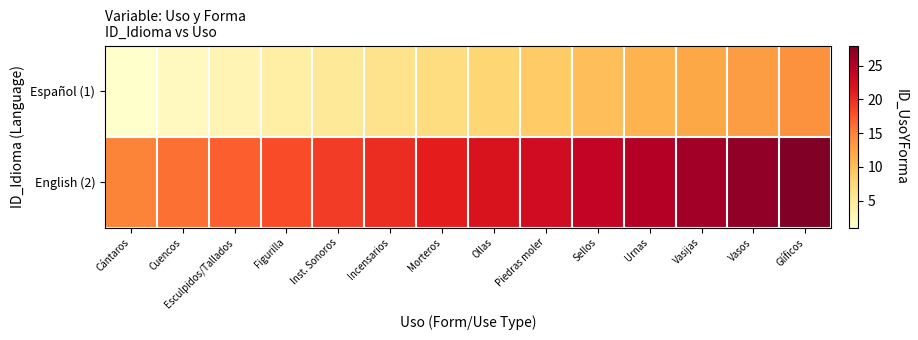

Which series has the largest total across all categories?

English (2)